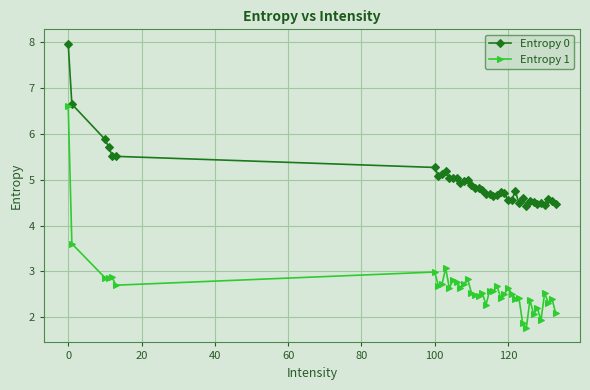

True or false: Entropy 0 and Entropy 1 intersect in this chart.

False